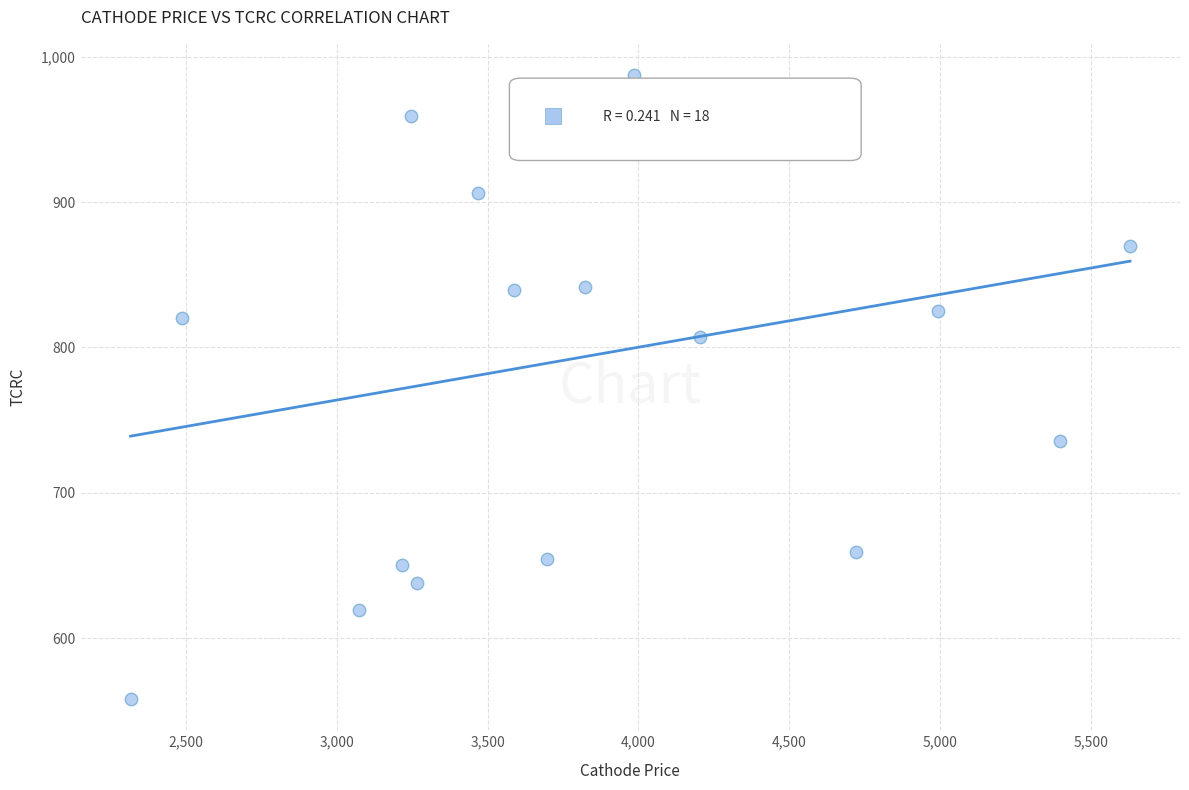

What is the range of X values (max minus min)?

3309.9